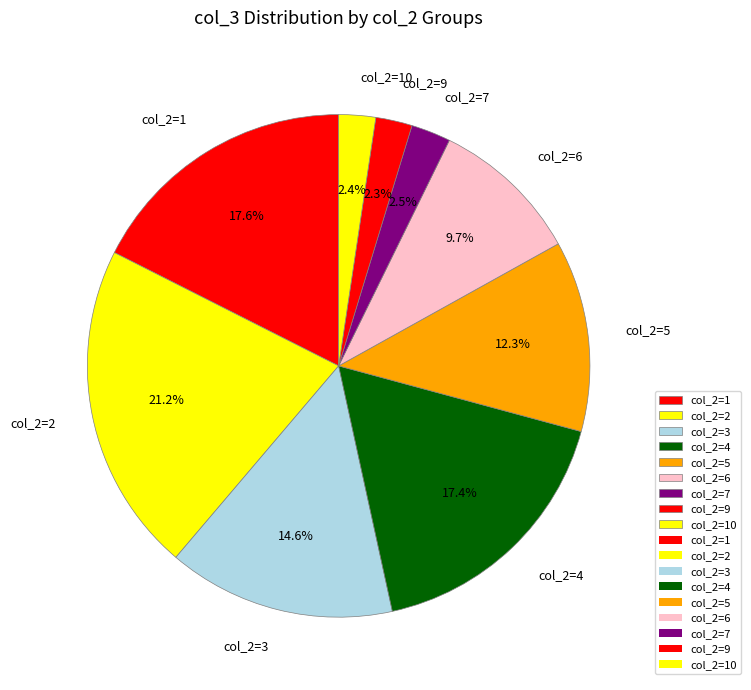

Which has a higher value, col_2=7 or col_2=3?

col_2=3